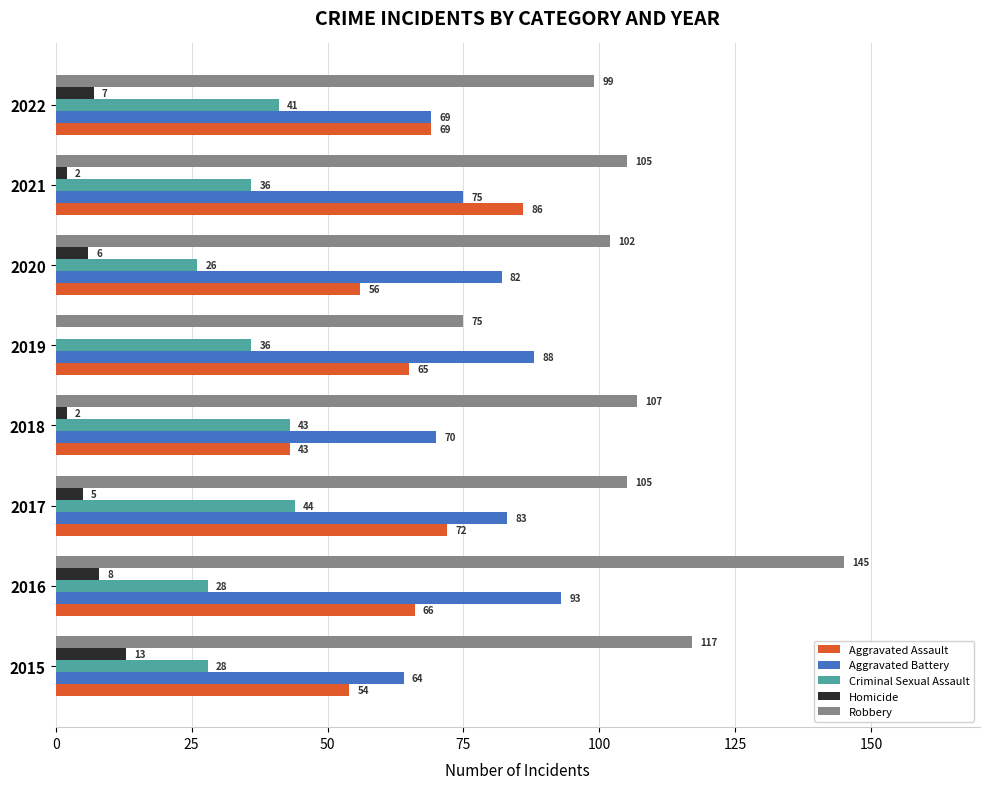

What is the sum of the Aggravated Assault values at 2021 and 2018?

129